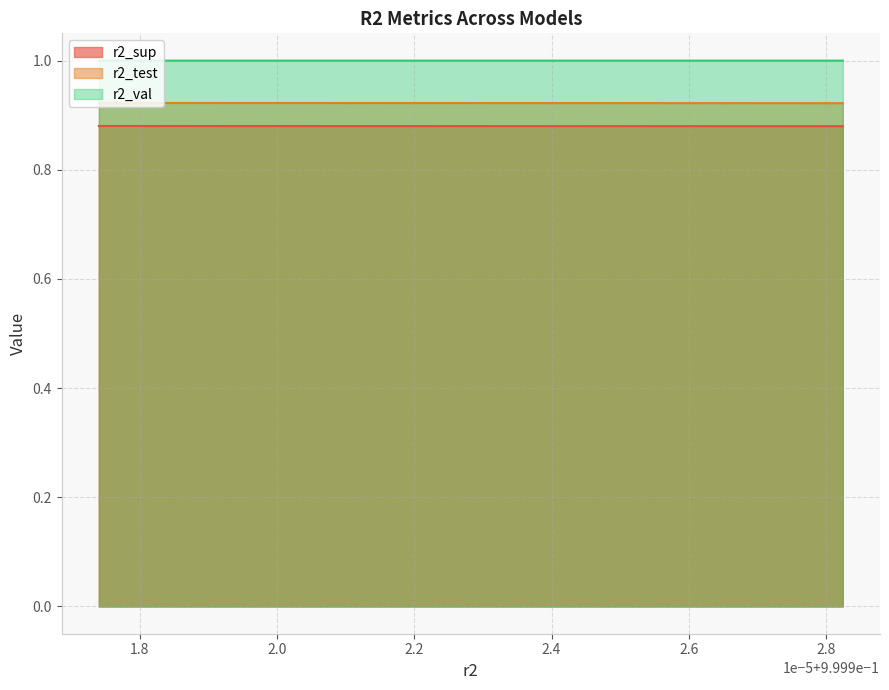

Rank the series by their average value, from lowest to highest.

r2_sup, r2_test, r2_val